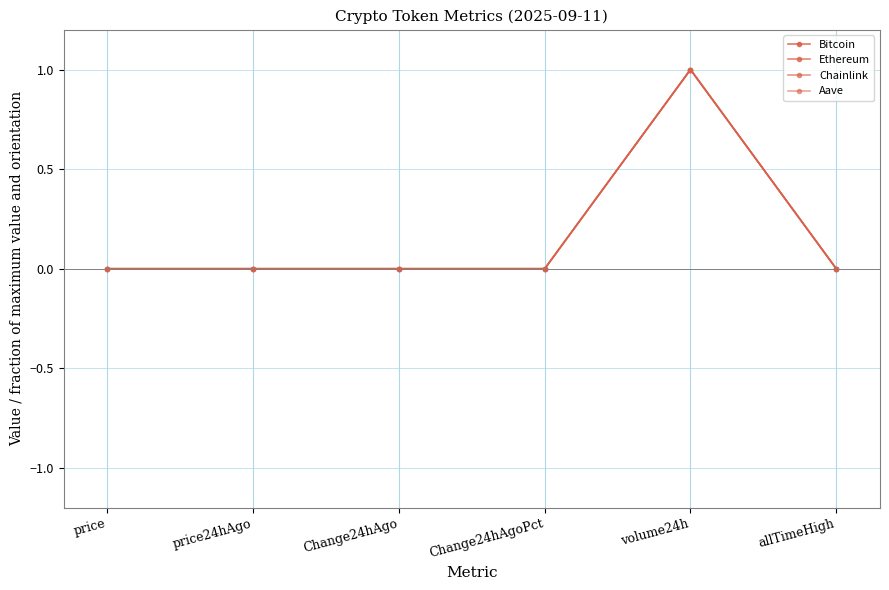

Reading left to right, list all the values displayed in this chart.

Bitcoin: price=0.0	price24hAgo=0.0	Change24hAgo=0.0	Change24hAgoPct=0.0	volume24h=1.0	allTimeHigh=0.0
Ethereum: price=0.0	price24hAgo=0.0	Change24hAgo=0.0	Change24hAgoPct=0.0	volume24h=1.0	allTimeHigh=0.0
Chainlink: price=0.0	price24hAgo=0.0	Change24hAgo=0.0	Change24hAgoPct=0.0	volume24h=1.0	allTimeHigh=0.0
Aave: price=0.0	price24hAgo=0.0	Change24hAgo=0.0	Change24hAgoPct=0.0	volume24h=1.0	allTimeHigh=0.0